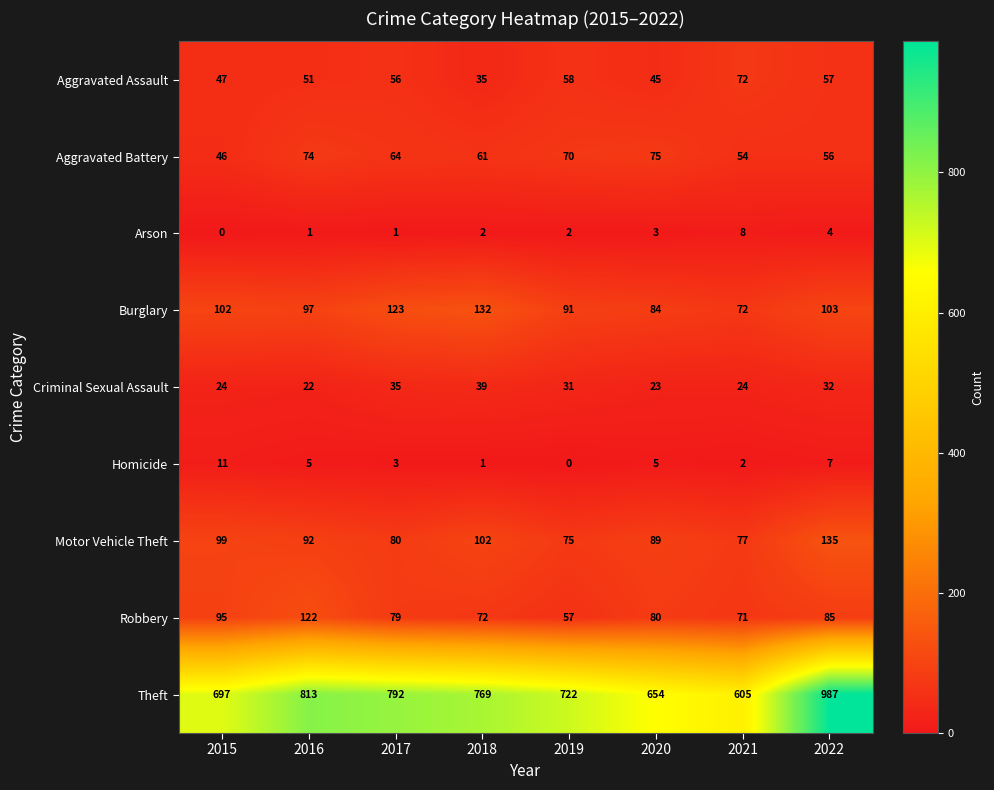

What is the sum of all Criminal Sexual Assault values?

230